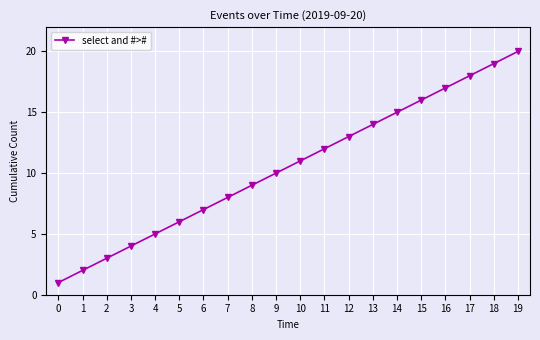

Approximately how many times larger is the value at 6 compared to 13?

0.5